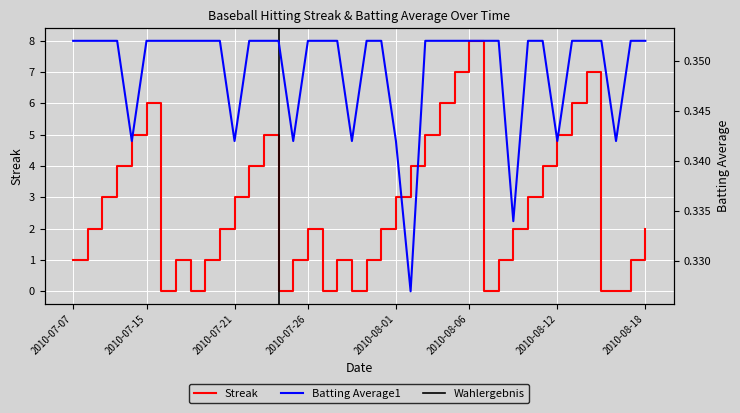

What is the sum of the Streak values at 2010-07-11 and 2010-08-09?

7.0